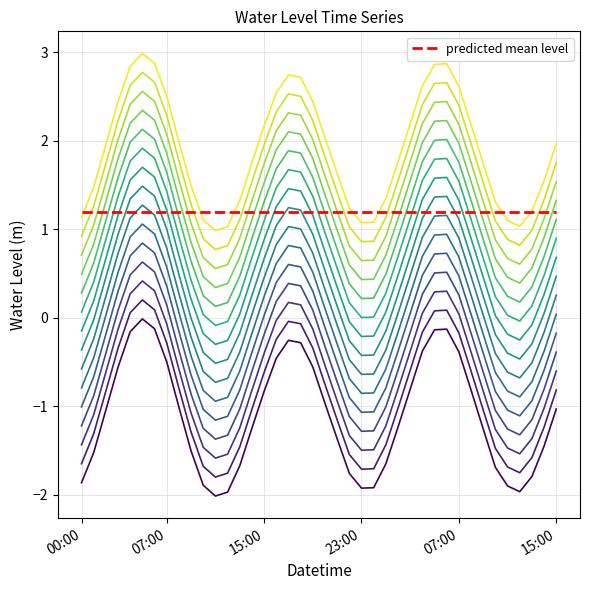

Is this an area chart (filled region under the line)?

No